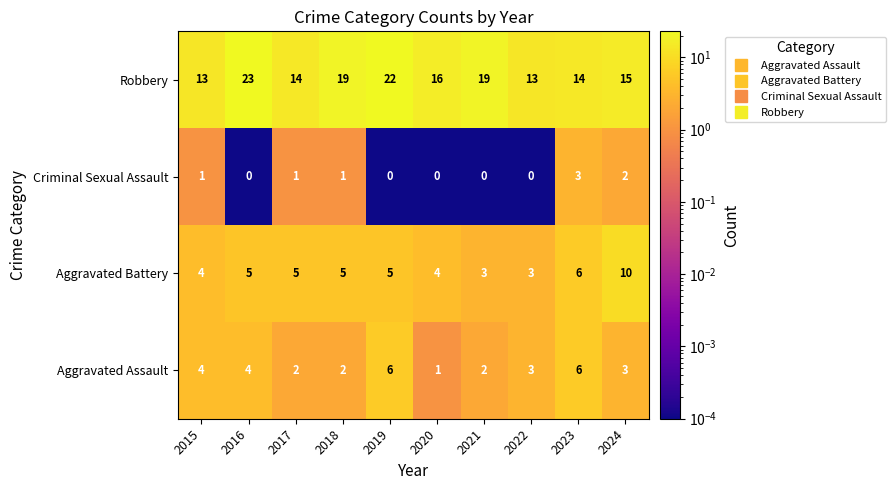

What is the spread (max minus min) of values at 2015?

12